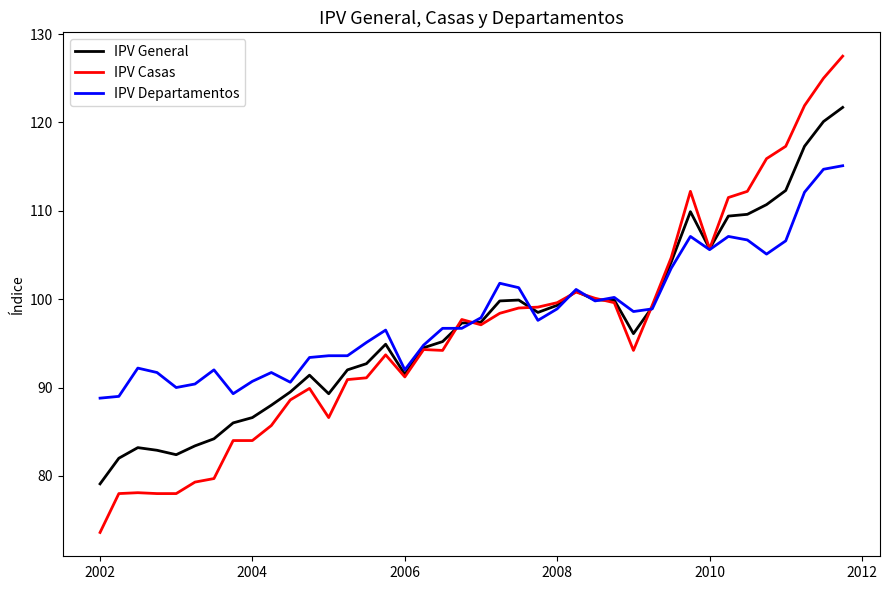

List the series in order of their peak value, lowest first.

IPV Departamentos, IPV General, IPV Casas